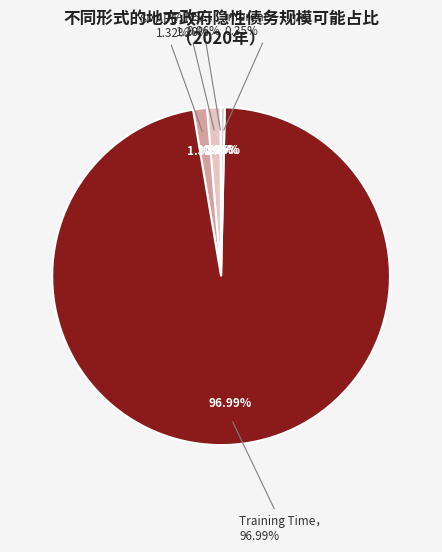

How many segments does this pie chart have?

5